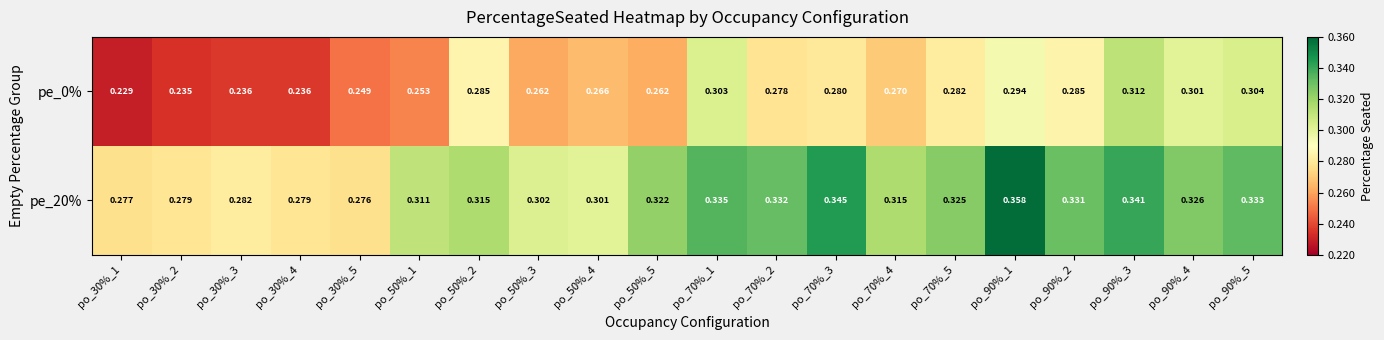

At which category is the sum across all series the highest?

po_90%_3